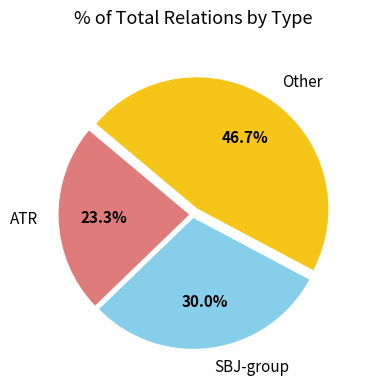

Which has a higher value, SBJ-group or ATR?

SBJ-group